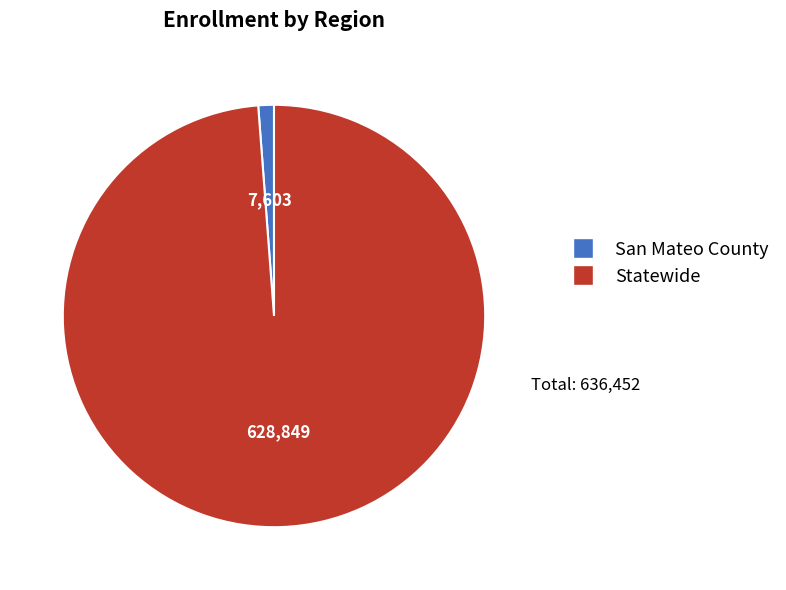

Is the sum of Statewide and San Mateo County greater than half?

Yes